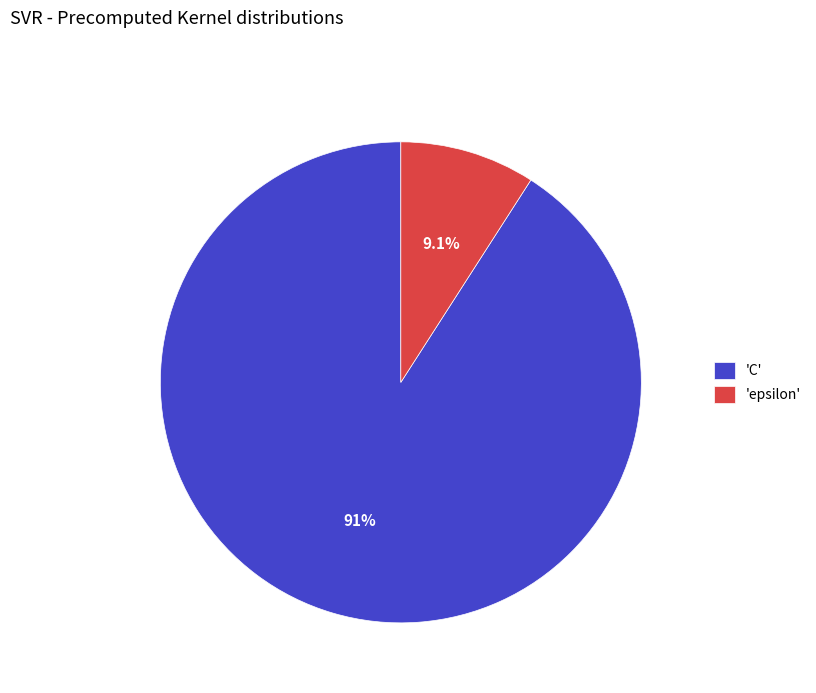

Rank the categories by value from lowest to highest.

'epsilon', 'C'